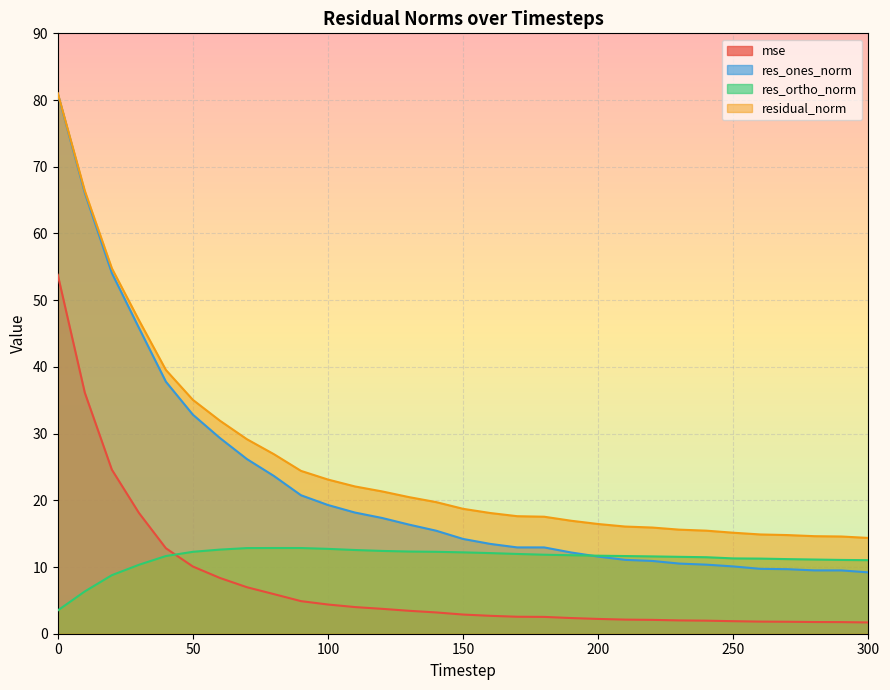

Which series has the largest range (max minus min)?

res_ones_norm